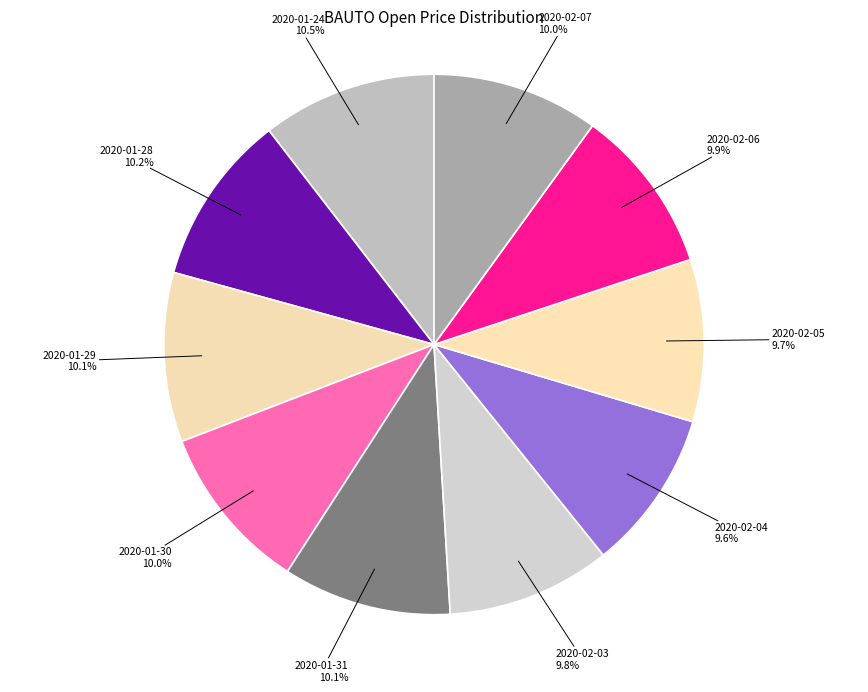

Approximately how many times larger is the value at 2020-02-07 compared to 2020-01-29?

1.0